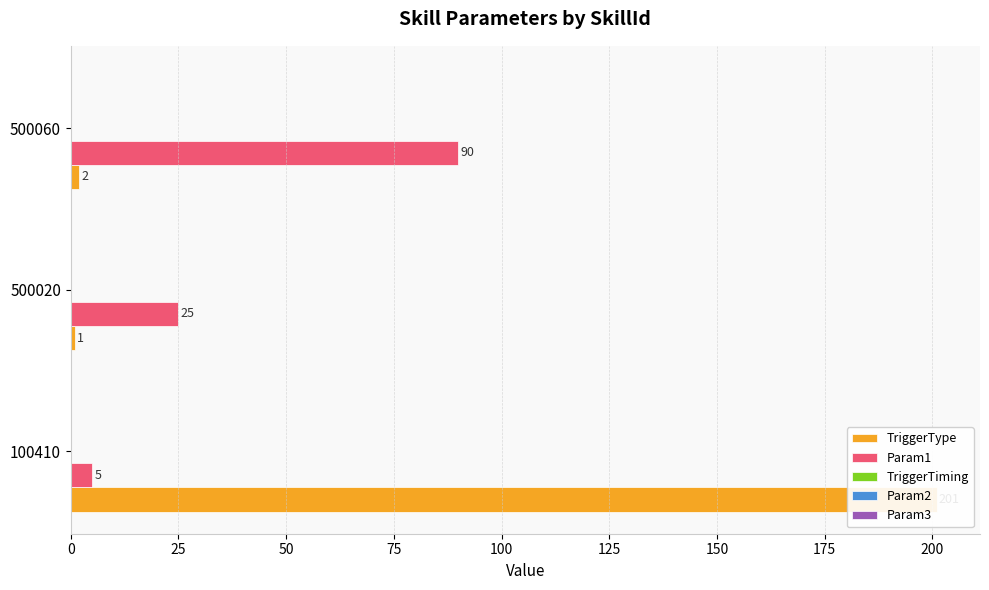

Is the value of Param2 at 25 greater than the value of TriggerType at 0?

No